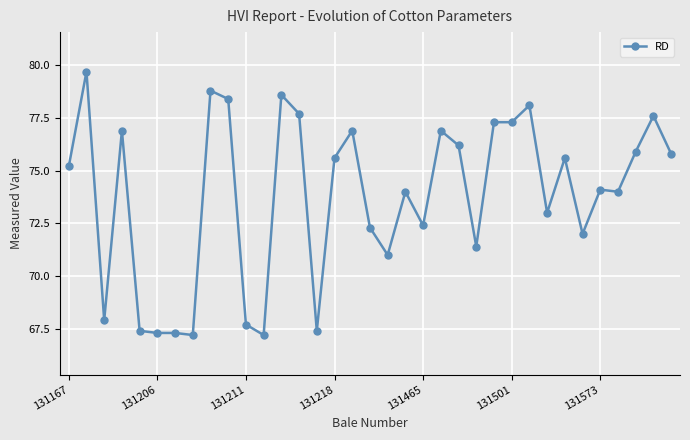

What is the maximum value shown in the chart?

79.7